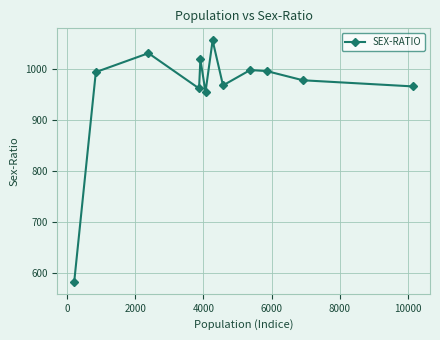

What is the greatest value displayed?

1055